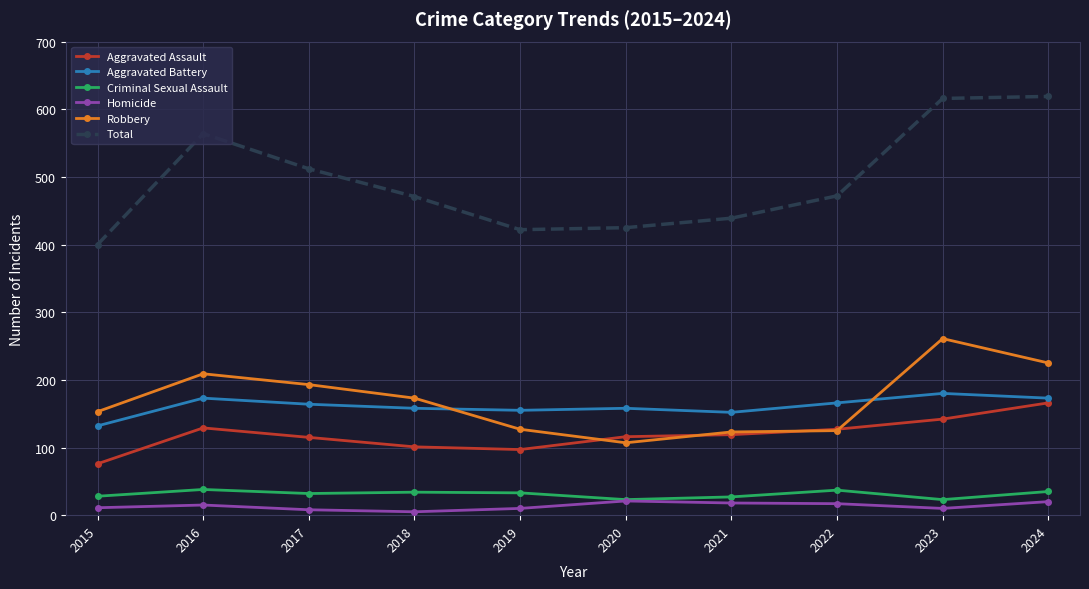

What is the difference between the Homicide values at 2024 and 2023?

10